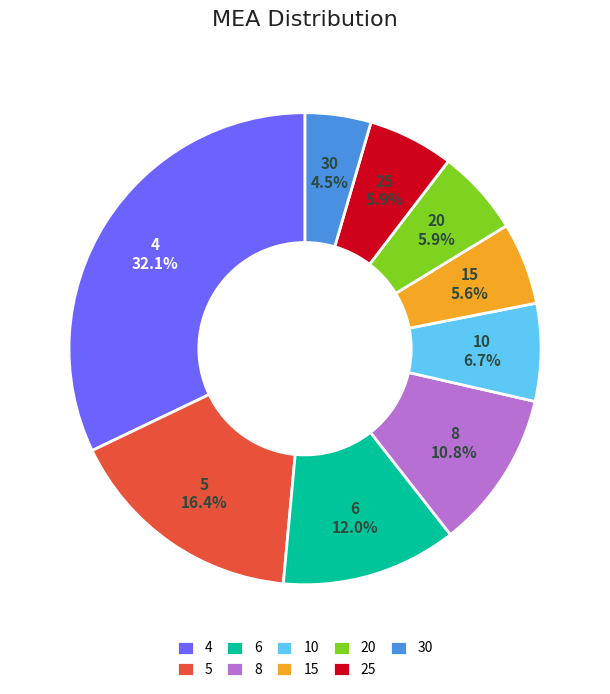

The 4 slice represents 21% of the pie. True or false?

False